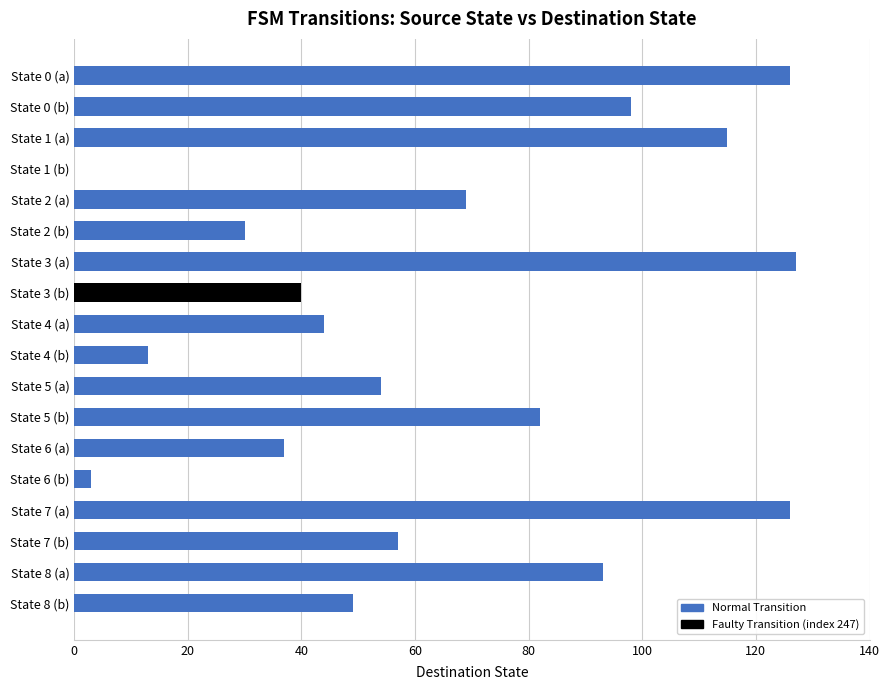

What is the maximum value shown in the chart?

127